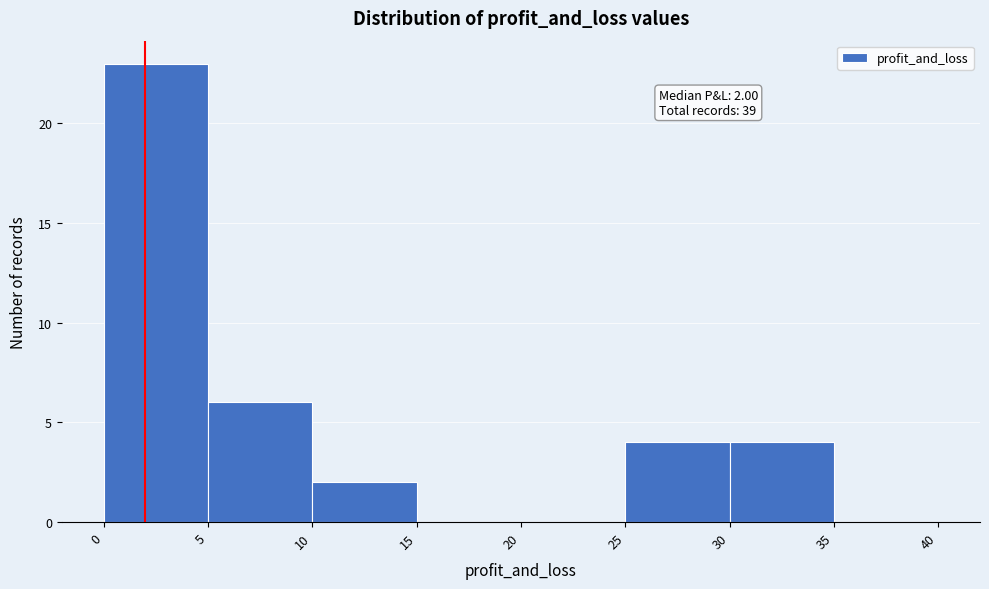

Over which range of the x-axis is the bar tallest?

0 to 5